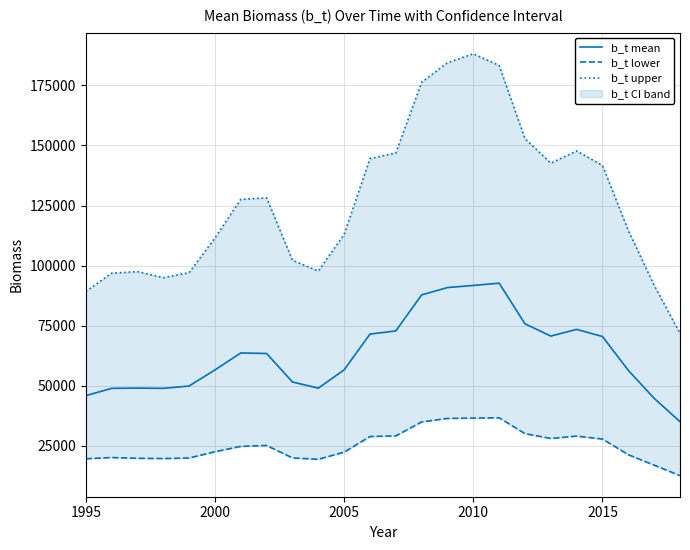

What is the highest value of the b_t mean series?

92669.2